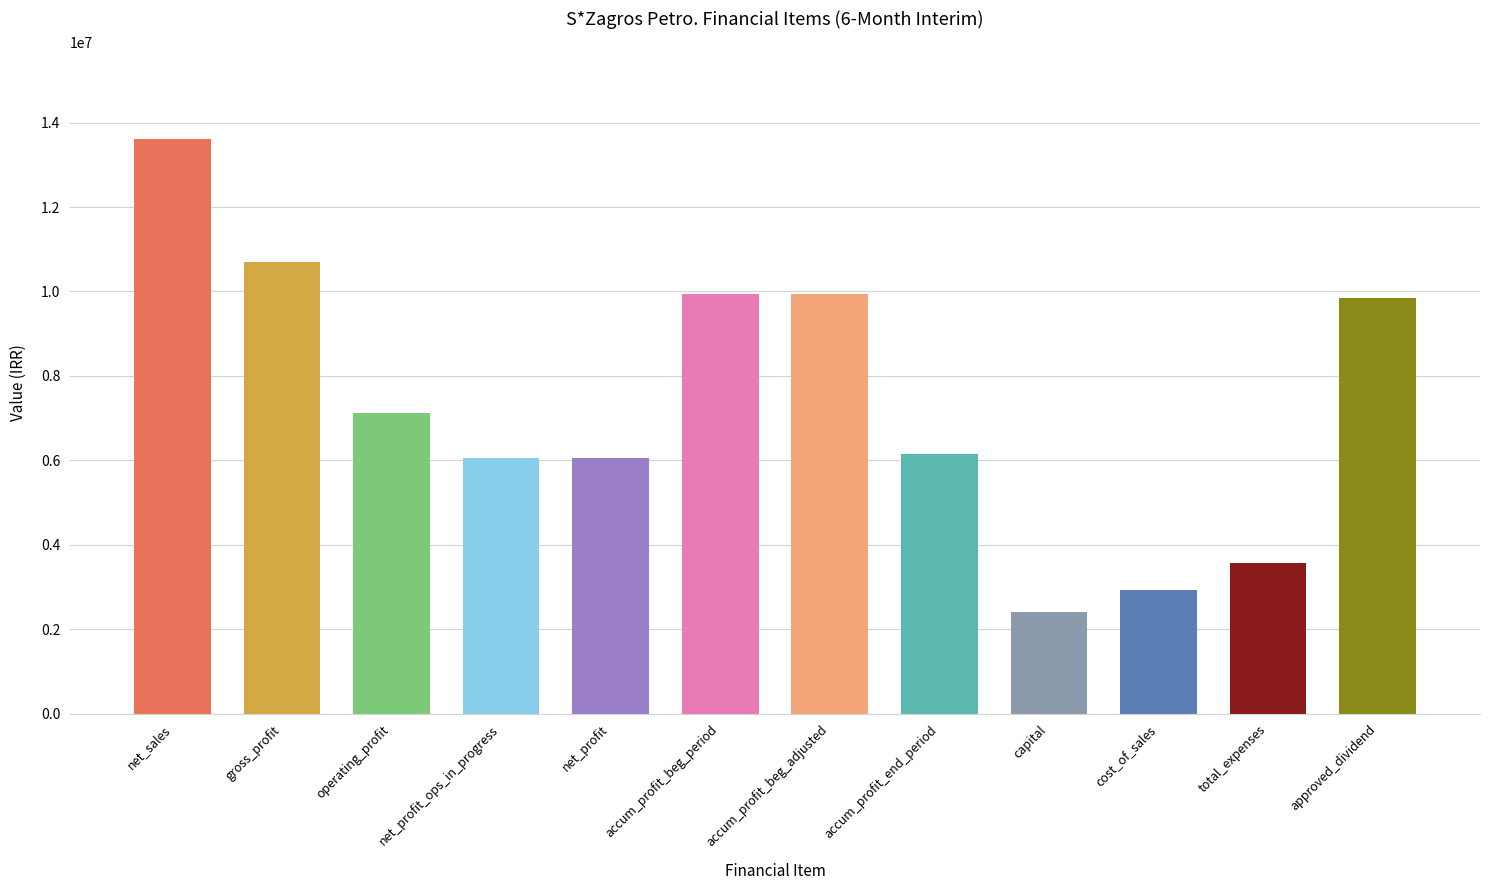

What is the maximum value shown in the chart?

13618623